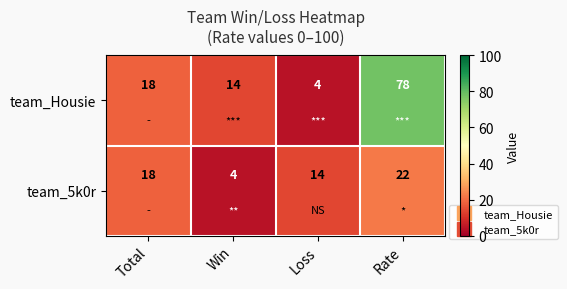

Rank the series by their average value, from lowest to highest.

team_5k0r, team_Housie